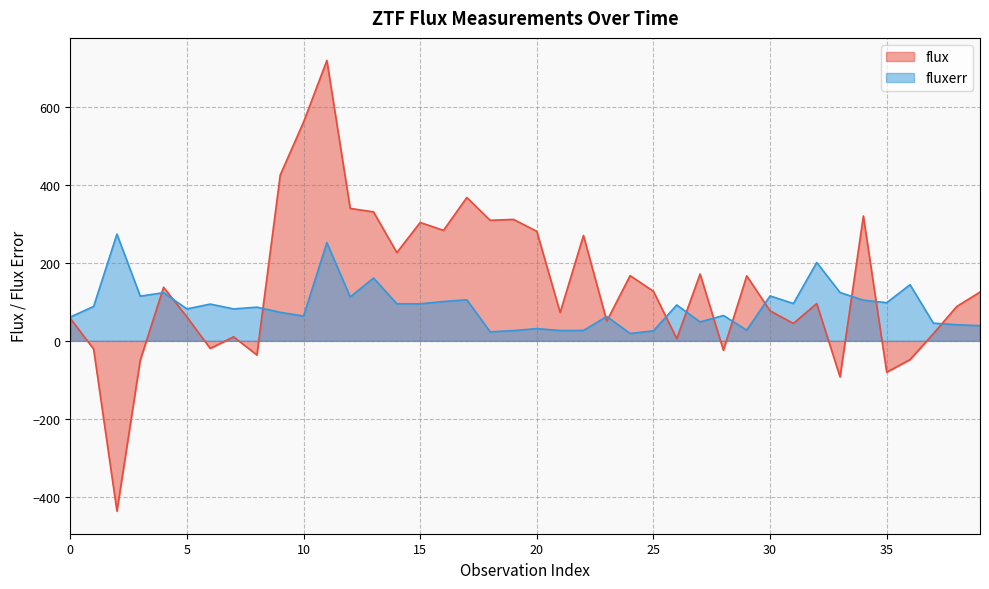

How many positive values does the flux series have?

31